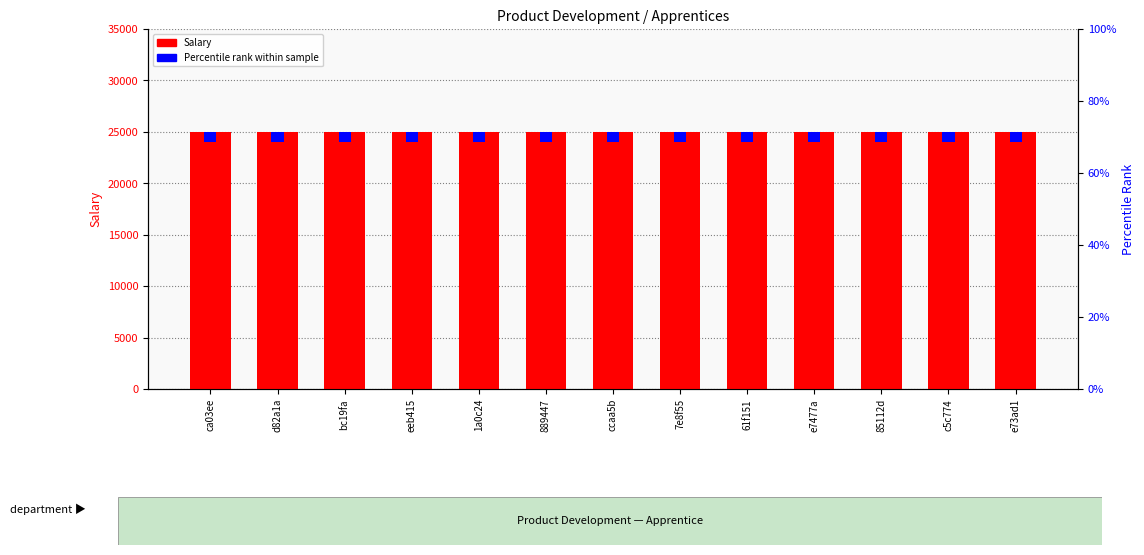

Which series has the largest total across all categories?

Salary